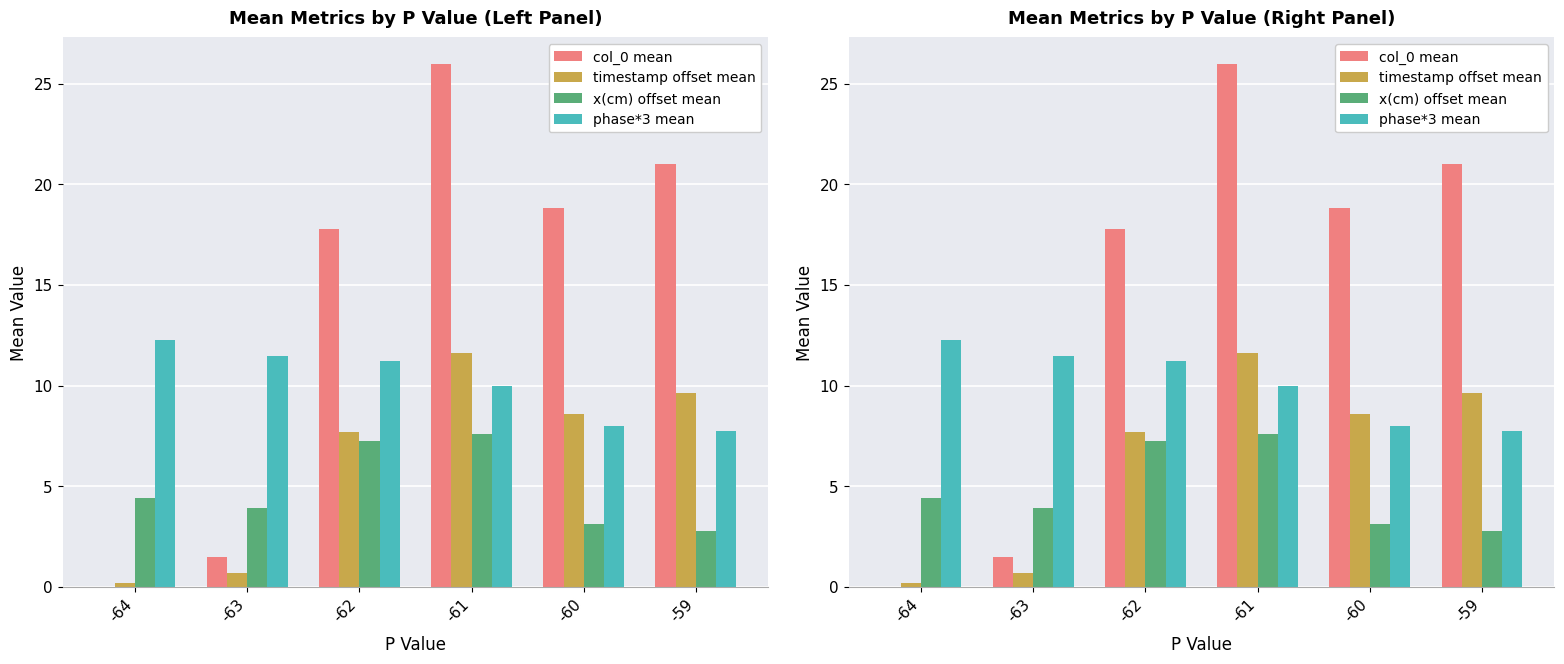

What is the difference between the maximum and minimum values in the col_0 mean series?

26.0